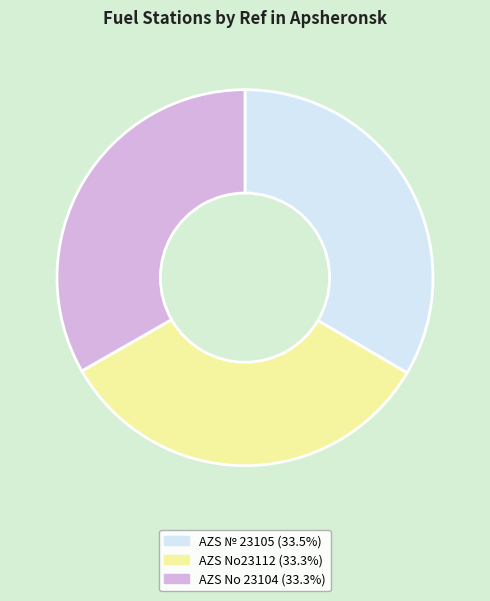

Is there a majority slice in this chart?

No